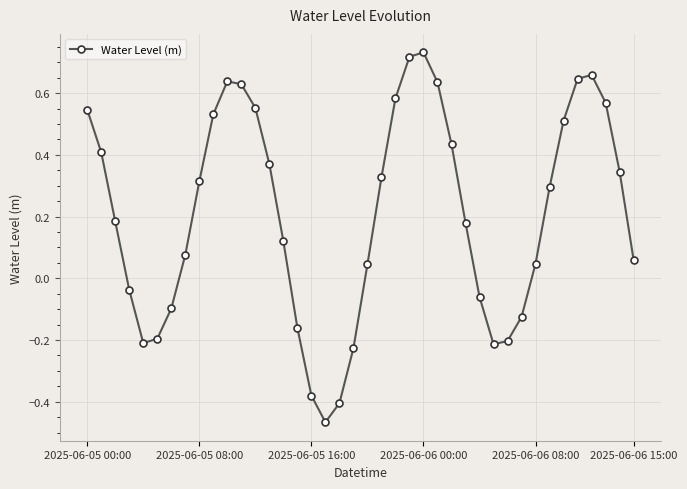

How many points are higher than both their immediate neighbors (excluding endpoints)?

3